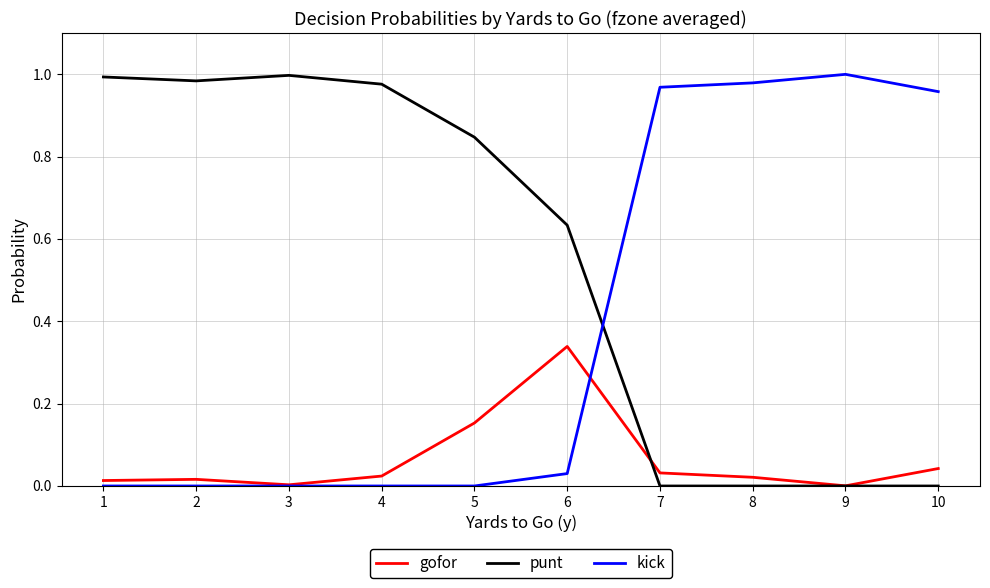

Rank the series by their average value, from lowest to highest.

gofor, kick, punt